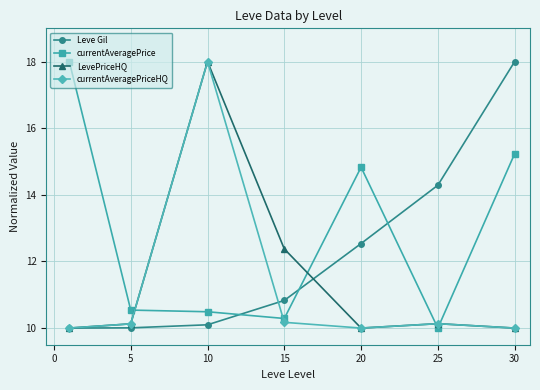

True or false: LevePriceHQ has more than 0 interior local peaks.

True